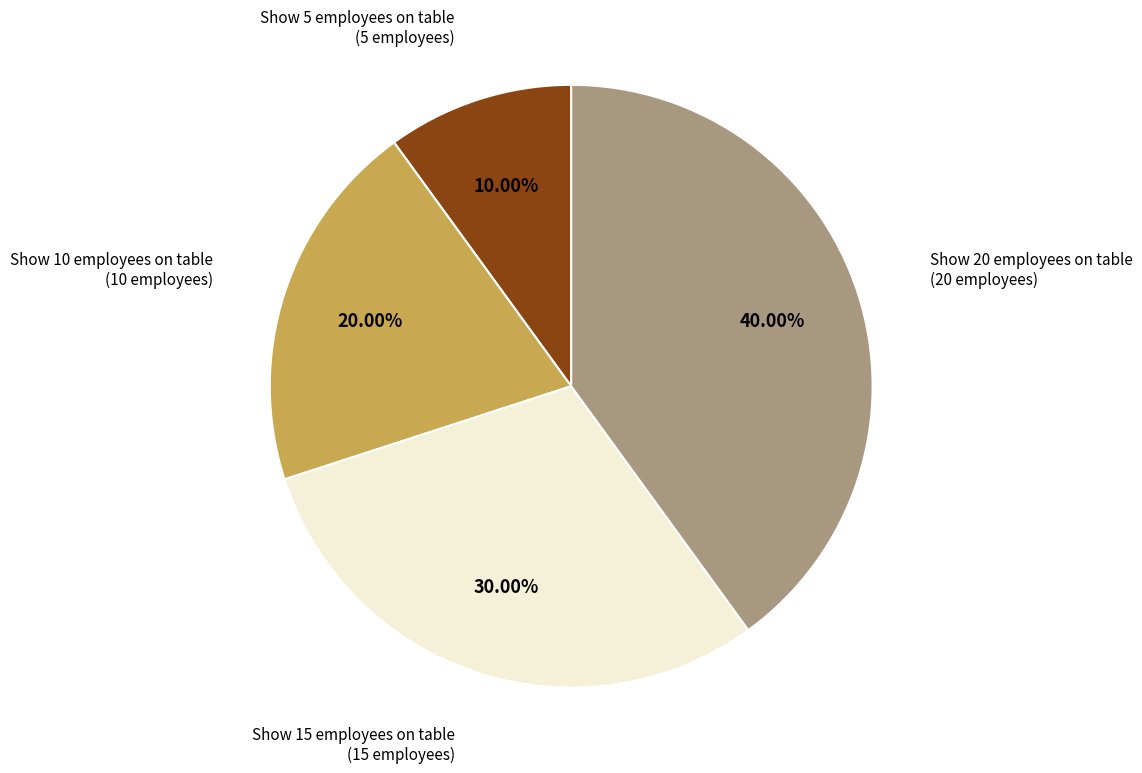

Does any single category account for the majority?

No